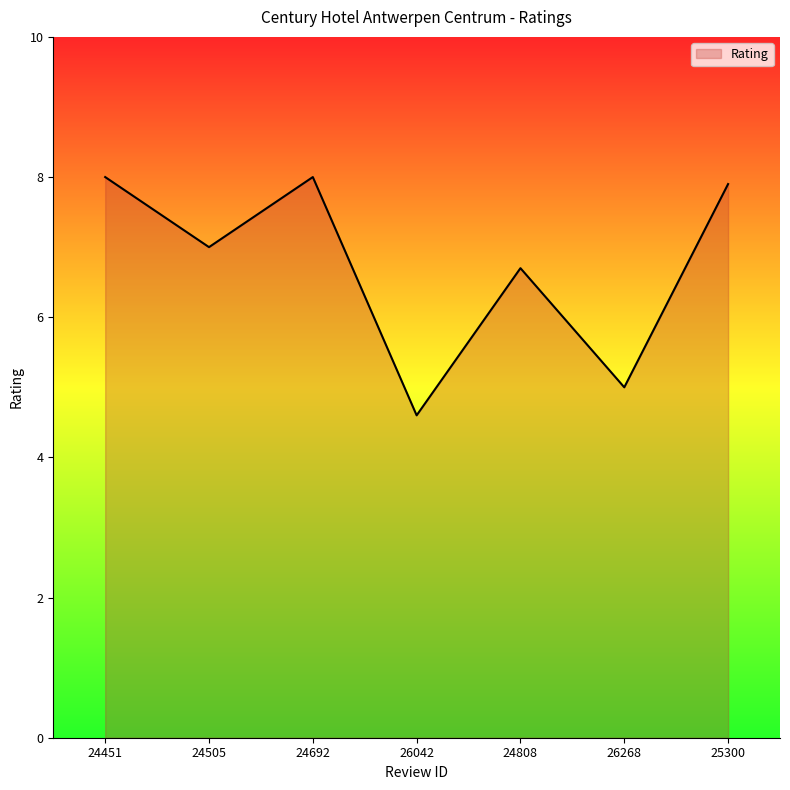

Approximately how many times larger is the value at 24451 compared to 24505?

1.1